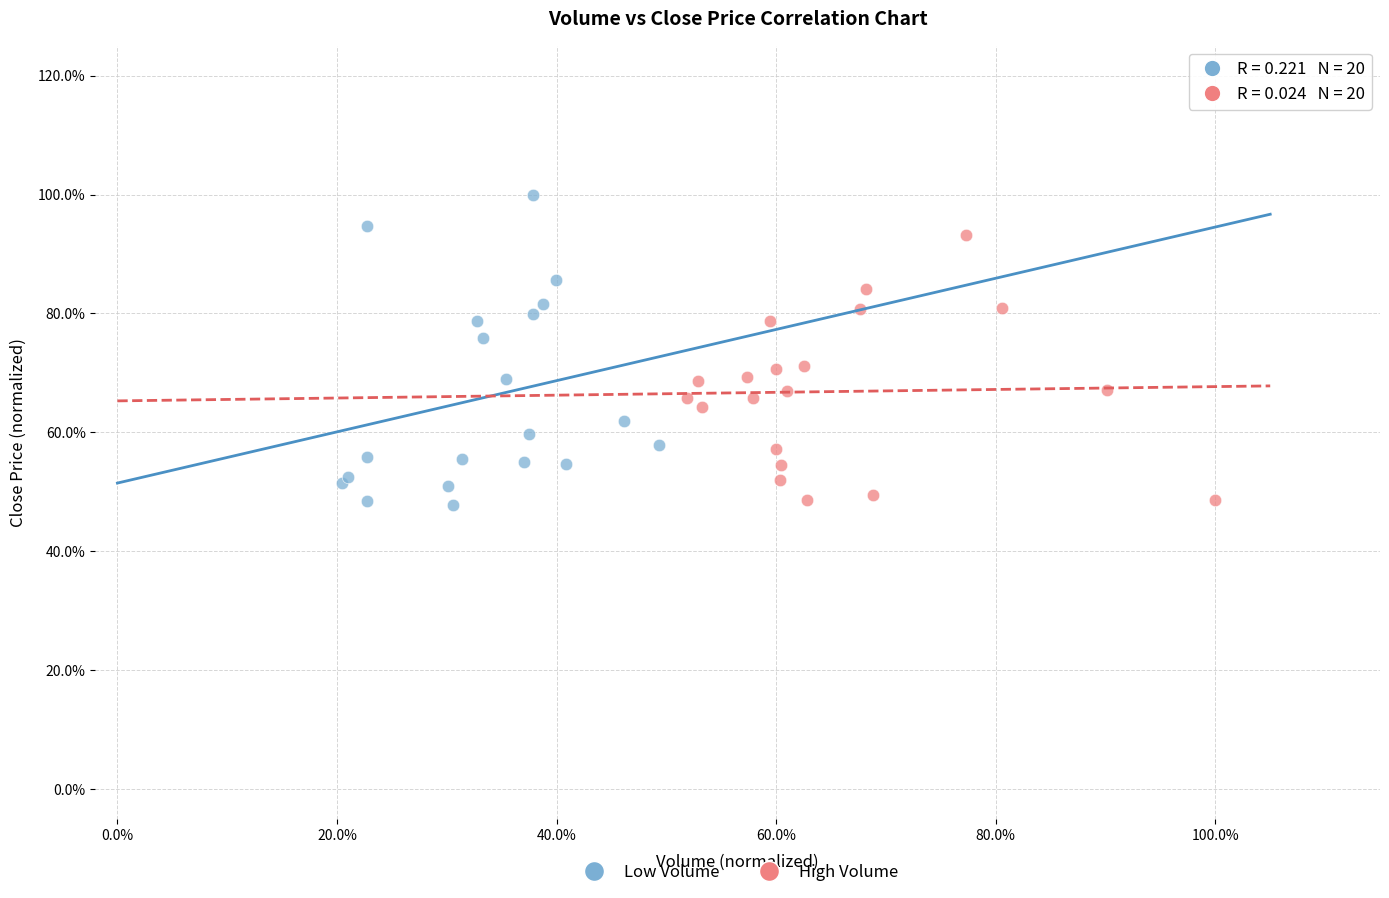

What are all the series names shown in the legend?

Low Volume, High Volume